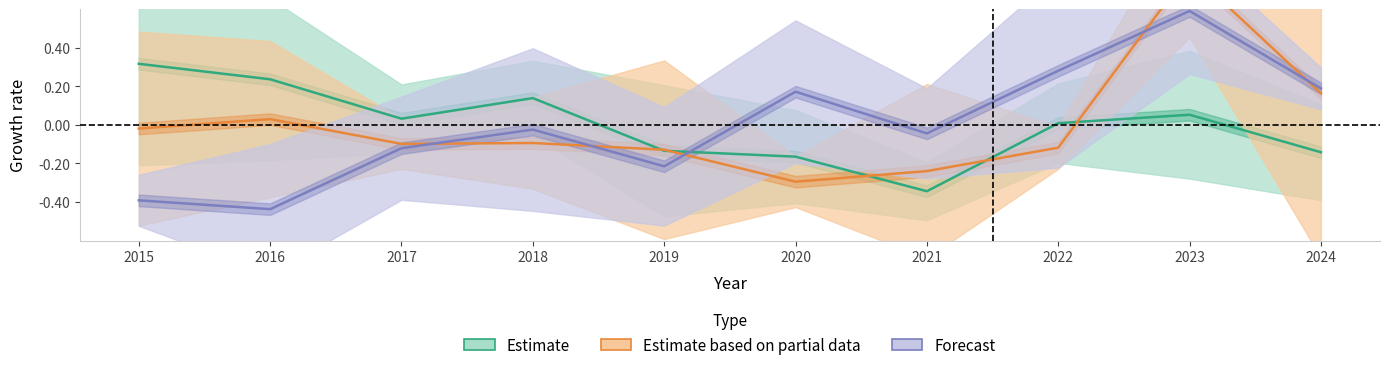

What is the spread (max minus min) of values at 2018?

0.2